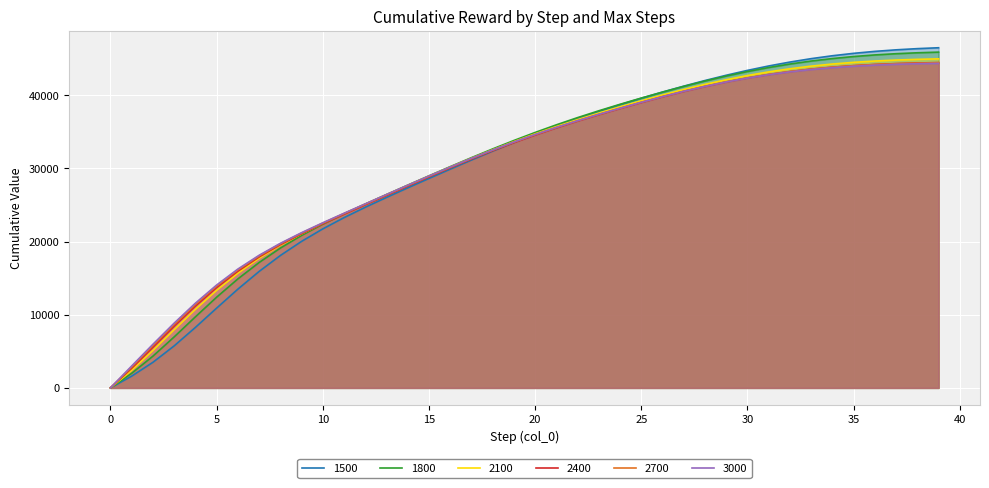

Reading right to left, extract all data points from this chart.

1500: 39=46496.4	38=46374.9	37=46212.1	36=46000.4	35=45732.9	34=45403.3	33=45007.0	32=44541.3	31=44006.0	30=43403.3	29=42738.0	28=42017.1	27=41248.4	26=40439.4	25=39594.1	24=38711.2	23=37784.5	22=36806.9	21=35774.6	20=34687.1	19=33548.1	18=32364.1	17=31143.5	16=29895.4	15=28627.1	14=27341.8	13=26034.9	12=24689.1	11=23271.7	10=21735.7	9=20026.7	8=18095.1	7=15913.6	6=13495.1	5=10905.1	4=8265.7	3=5741.9	2=3496.9	1=1608.1	0=0.0
1800: 39=45898.5	38=45808.3	37=45683.0	36=45514.8	35=45296.3	34=45020.1	33=44680.2	32=44272.0	31=43793.0	30=43243.6	29=42626.5	28=41947.3	27=41213.5	26=40434.2	25=39617.7	24=38768.0	23=37881.2	22=36948.0	21=35961.4	20=34918.2	19=33818.7	18=32667.6	17=31472.3	16=30242.4	15=28987.5	14=27715.6	13=26430.9	12=25128.8	11=23790.0	10=22377.2	9=20837.6	8=19109.8	7=17138.5	6=14895.3	5=12396.4	4=9712.0	3=6967.9	2=4337.5	1=1995.5	0=0.0
2100: 39=44978.6	38=44912.0	37=44815.5	36=44681.9	35=44503.2	34=44271.9	33=43980.6	32=43623.3	31=43195.9	30=42696.7	29=42126.4	28=41489.0	27=40790.6	26=40039.6	25=39246.5	24=38421.1	23=37565.8	22=36670.0	21=35724.4	20=34722.7	19=33662.5	18=32545.6	17=31378.1	16=30168.6	15=28927.4	14=27664.5	13=26388.4	12=25104.2	11=23805.9	10=22468.4	9=21049.0	8=19487.1	7=17713.2	6=15669.6	5=13334.0	4=10735.2	3=7953.1	2=5115.2	1=2401.3	0=0.0
2400: 39=44468.1	38=44411.7	37=44328.0	36=44209.9	35=44049.6	34=43839.3	33=43571.3	32=43238.9	31=42837.3	30=42363.6	29=41817.7	28=41202.6	27=40523.6	26=39788.4	25=39007.1	24=38191.7	23=37350.2	22=36471.8	21=35546.0	20=34565.4	19=33525.7	18=32427.5	17=31275.6	16=30078.1	15=28845.2	14=27587.4	13=26314.0	12=25033.4	11=23746.5	10=22434.4	9=21061.5	8=19571.3	7=17892.0	6=15954.1	5=13717.3	4=11191.4	3=8438.6	2=5558.6	1=2685.5	0=0.0
2700: 39=44442.2	38=44388.3	37=44307.8	36=44193.5	35=44037.8	34=43832.8	33=43570.7	32=43244.7	31=42849.7	30=42382.6	29=41843.2	28=41234.0	27=40560.2	26=39829.3	25=39051.2	24=38238.1	23=37400.0	22=36525.9	21=35605.2	20=34630.0	19=33595.7	18=32502.5	17=31354.8	16=30160.6	15=28930.1	14=27673.7	13=26401.1	12=25120.9	11=23836.1	10=22529.4	9=21167.1	8=19694.0	7=18038.3	6=16128.0	5=13918.1	4=11413.3	3=8671.5	2=5783.7	1=2853.9	0=0.0
3000: 39=44360.9	38=44309.4	37=44231.9	36=44121.5	35=43970.3	34=43770.5	33=43514.2	32=43194.6	31=42806.2	30=42345.8	29=41812.9	28=41209.6	27=40541.1	26=39814.7	25=39039.8	24=38229.0	23=37394.2	22=36524.3	21=35608.6	20=34638.8	19=33610.0	18=32521.9	17=31378.5	16=30187.7	15=28959.6	14=27704.7	13=26432.8	12=25153.0	11=23870.1	10=22568.3	9=21215.8	8=19759.2	7=18126.8	6=16244.1	5=14061.6	4=11579.0	3=8850.3	2=5961.6	1=2994.2	0=0.0